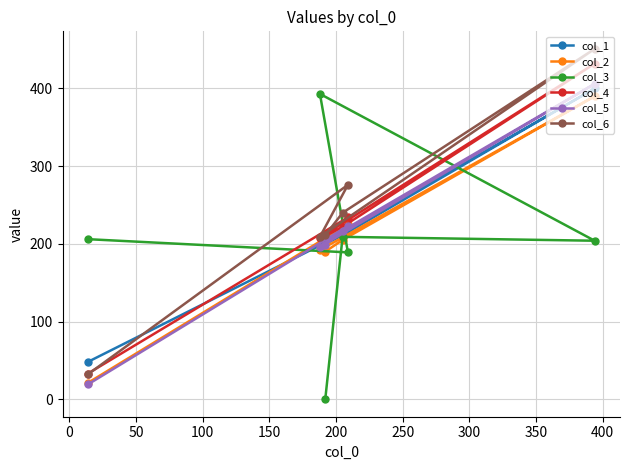

What is the greatest value displayed?

451